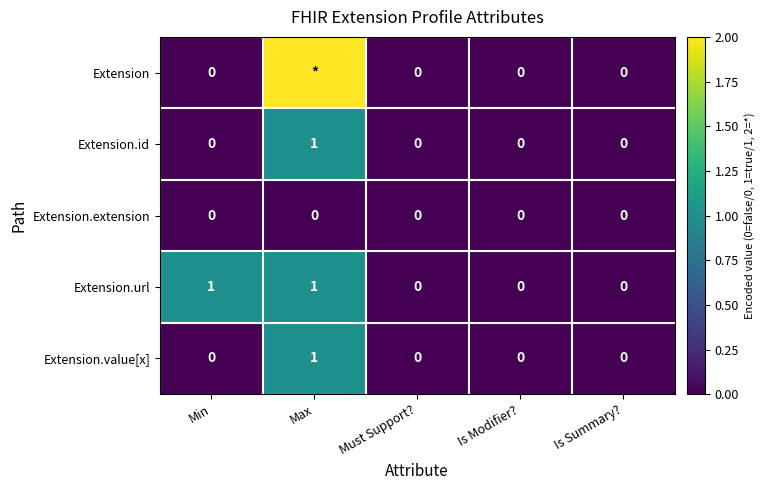

Is the value of Extension.extension at Is Modifier? greater than the value of Extension.id at Max?

No